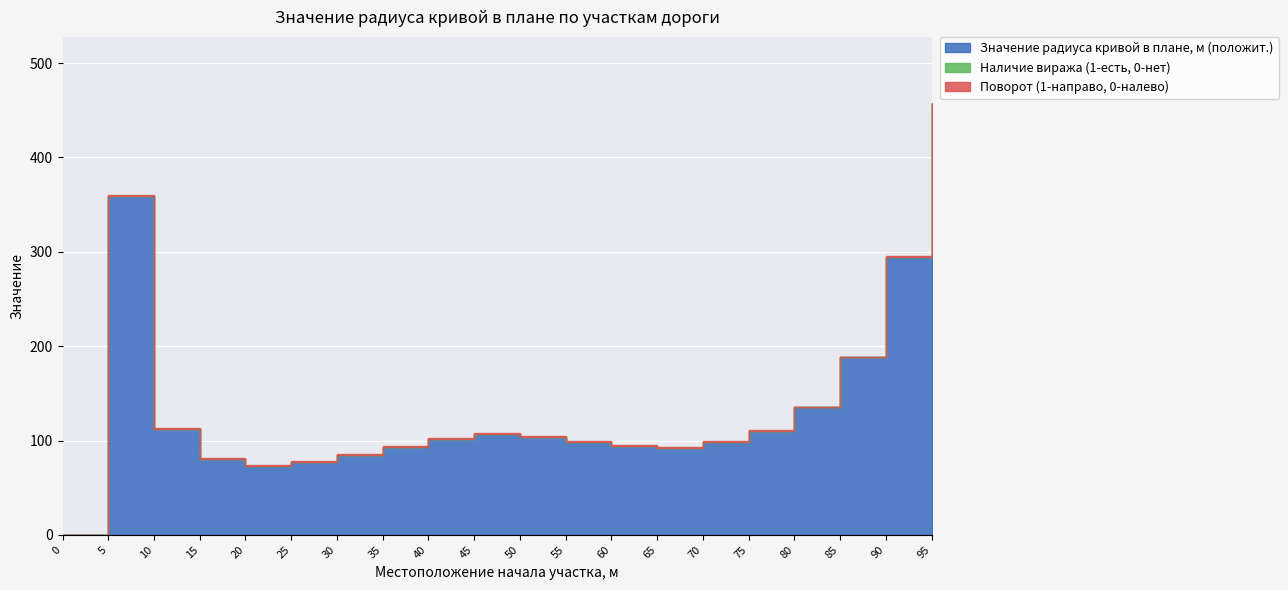

List the labels in order of Значение радиуса кривой в плане, м (положит.) value, smallest first.

0, 20, 25, 15, 30, 65, 35, 60, 55, 70, 40, 50, 45, 75, 10, 80, 85, 90, 5, 95